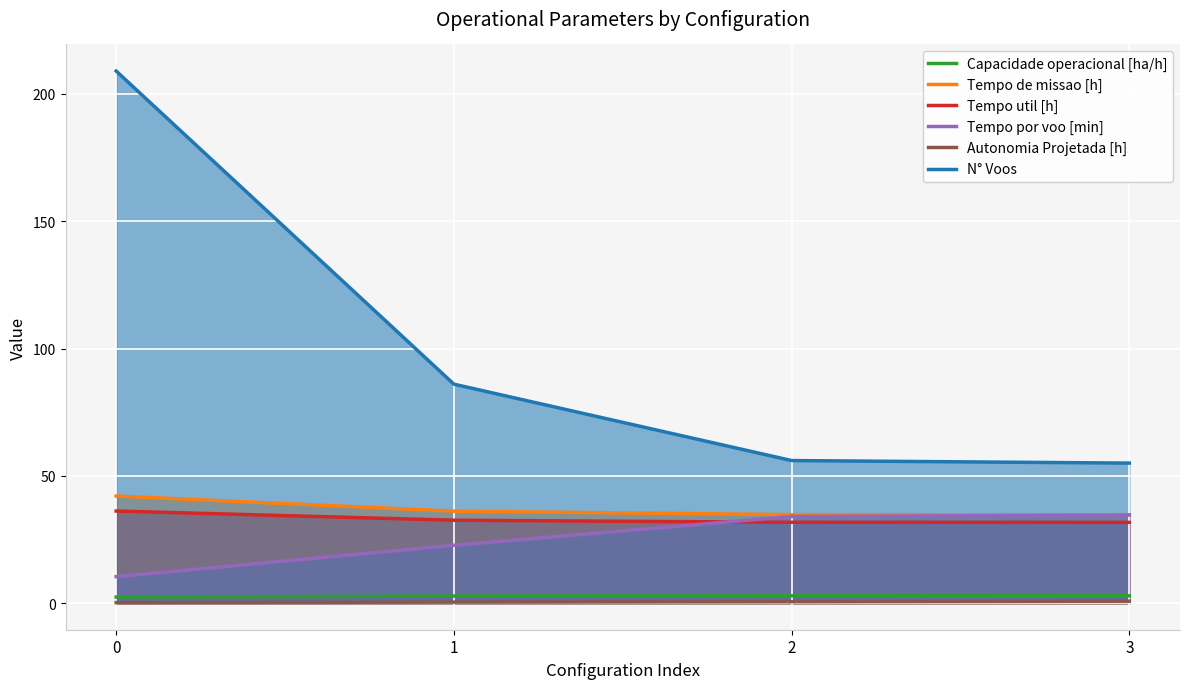

How many data points in N° Voos are less than 86?

2